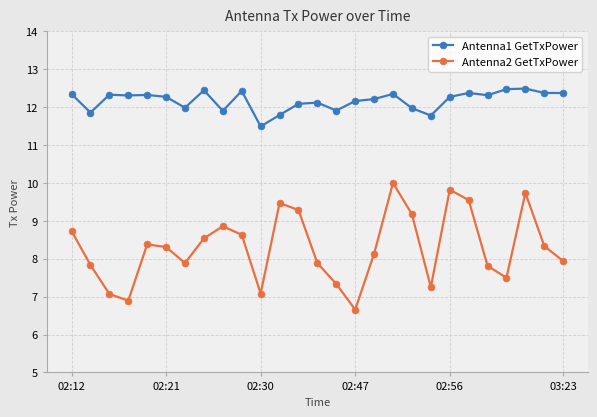

True or false: Antenna1 GetTxPower has more than 1 interior local peaks.

True